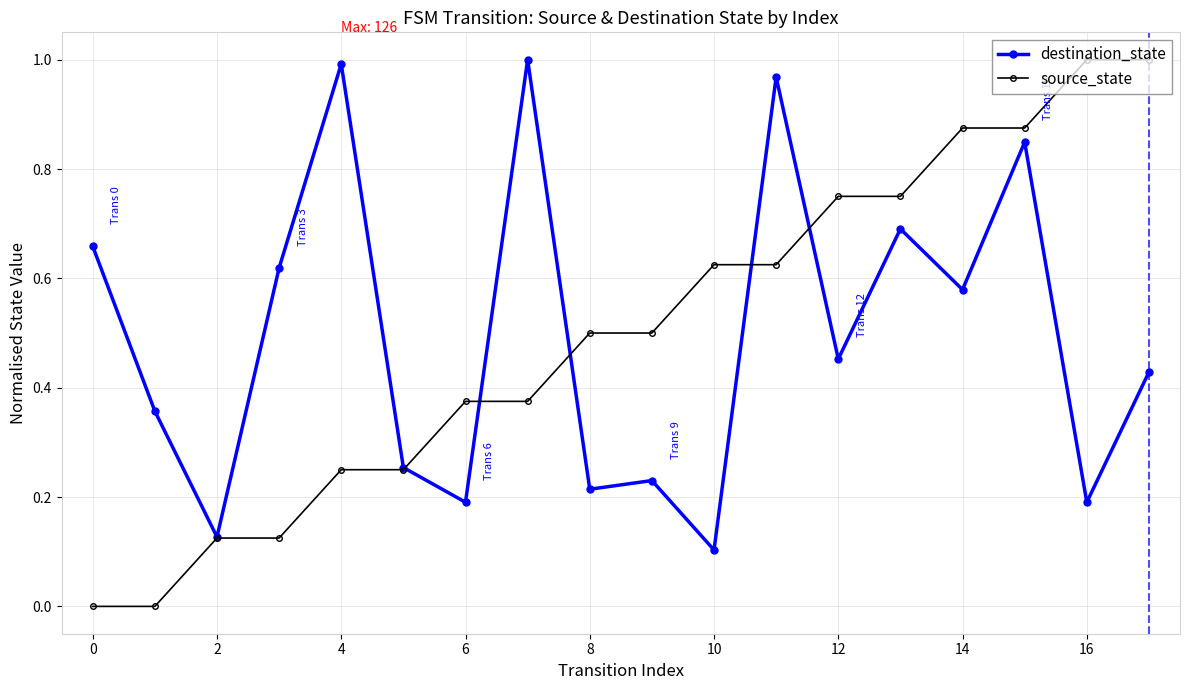

Which series has the widest spread of values?

source_state